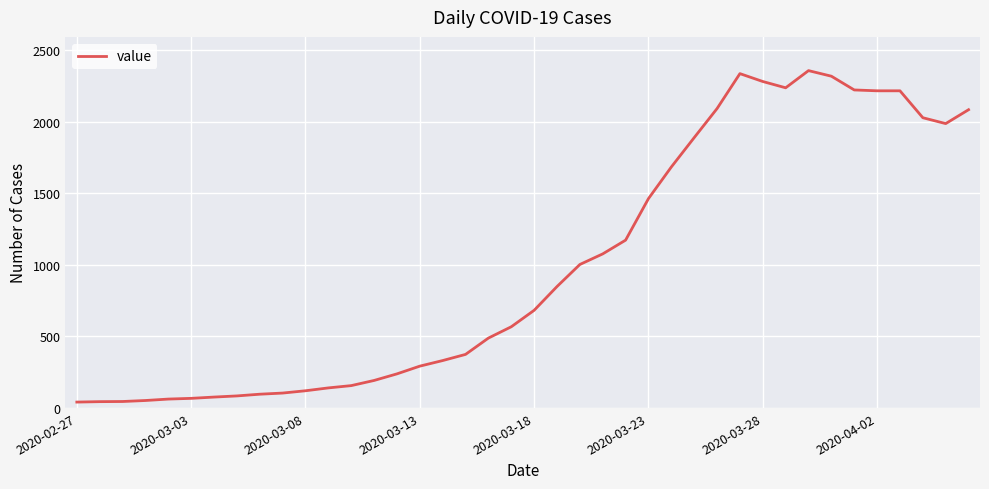

What is the maximum value shown in the chart?

2356